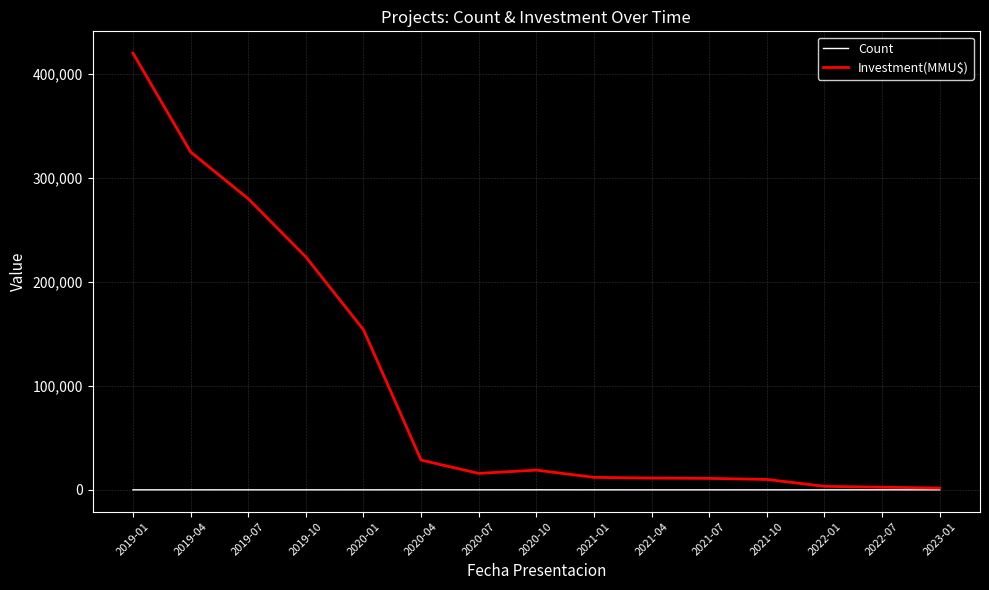

At which label is Investment(MMU$) closest to 210850?

2019-10